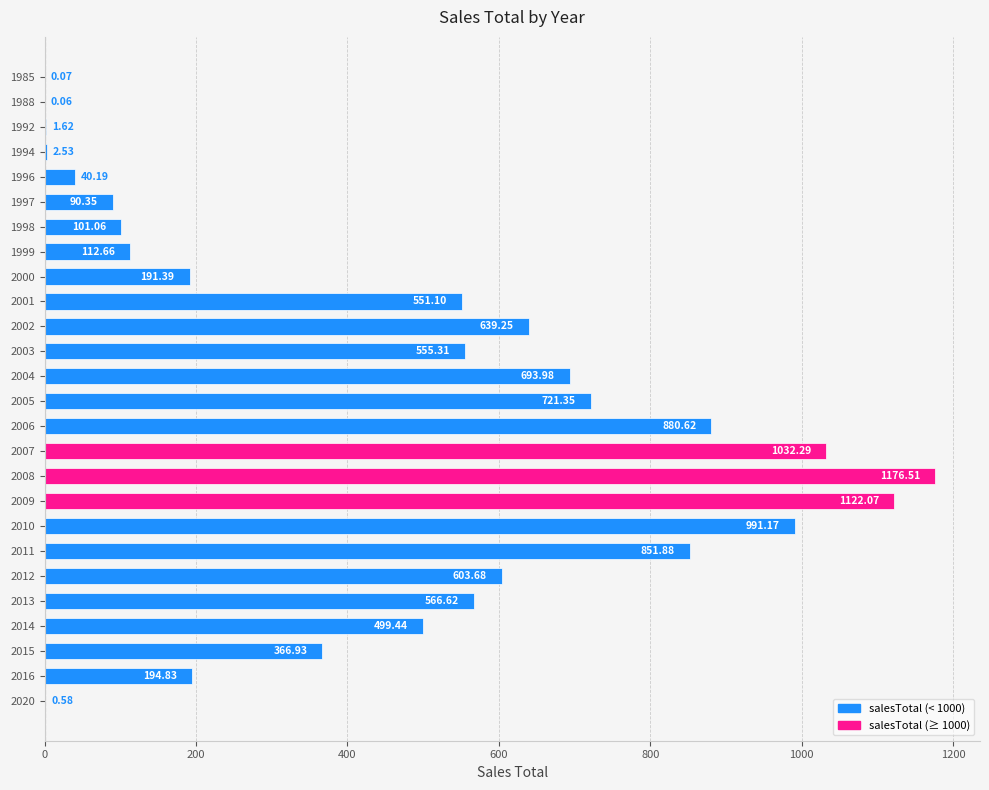

Between 1994 and 2009, which is larger?

2009